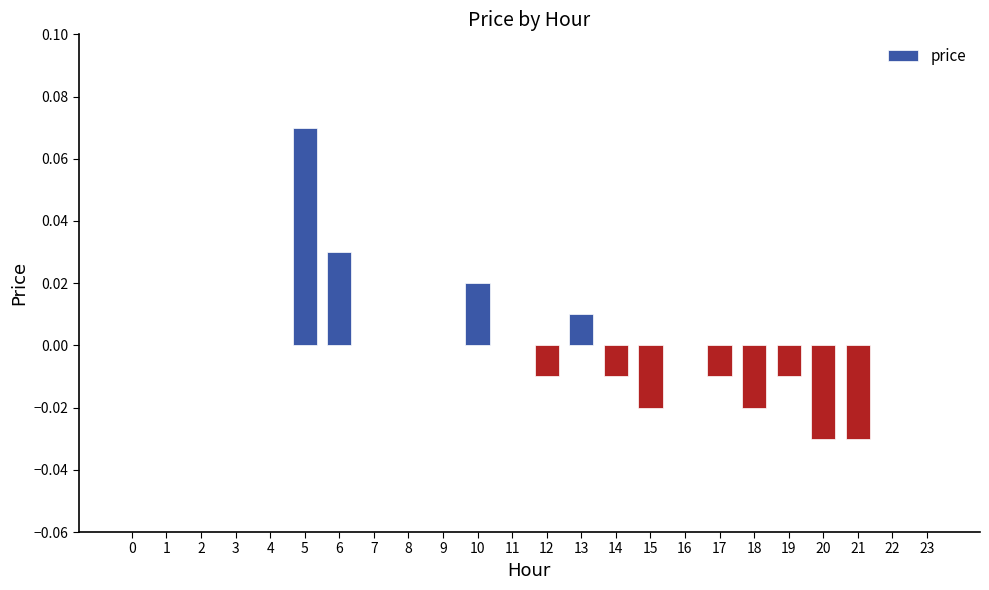

Which label corresponds to the largest value in the chart?

5